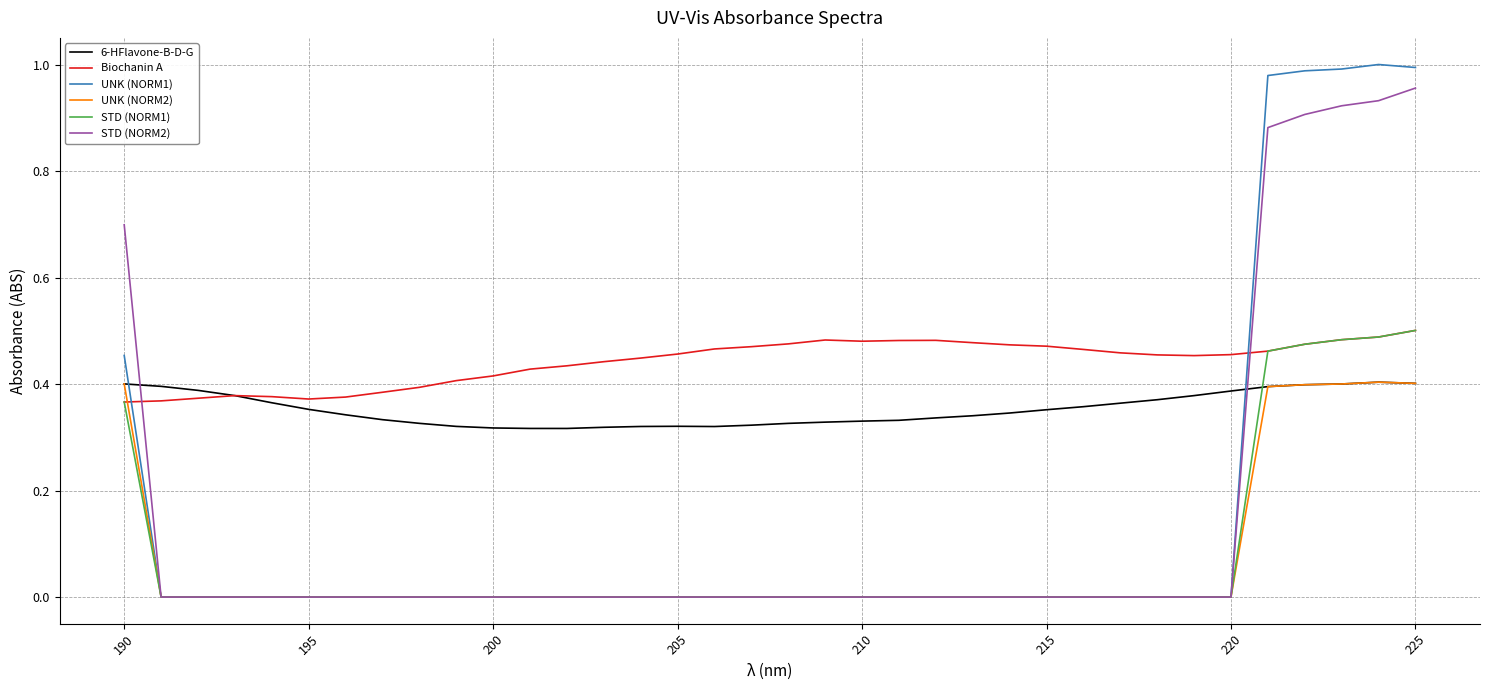

How many times do UNK (NORM2) and Biochanin A cross each other?

1